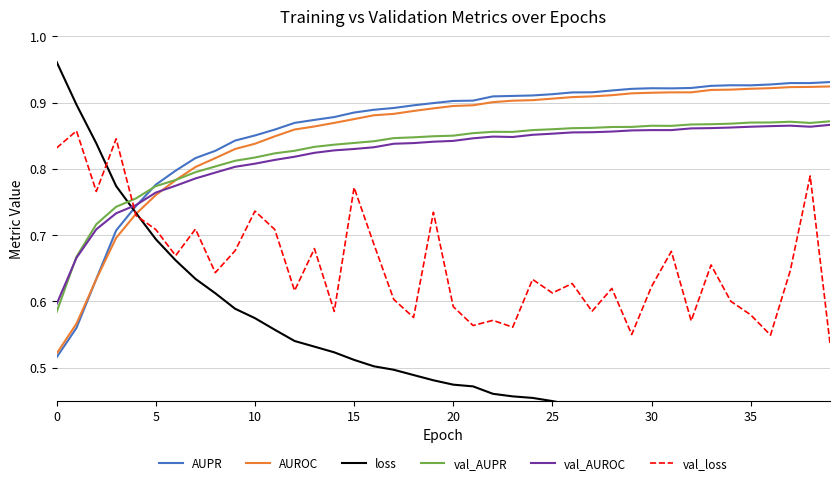

What is the minimum value for val_AUPR?

0.6